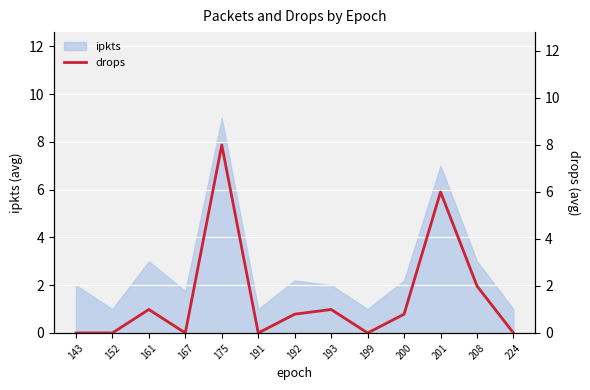

What is the lowest value of the ipkts series?

1.0